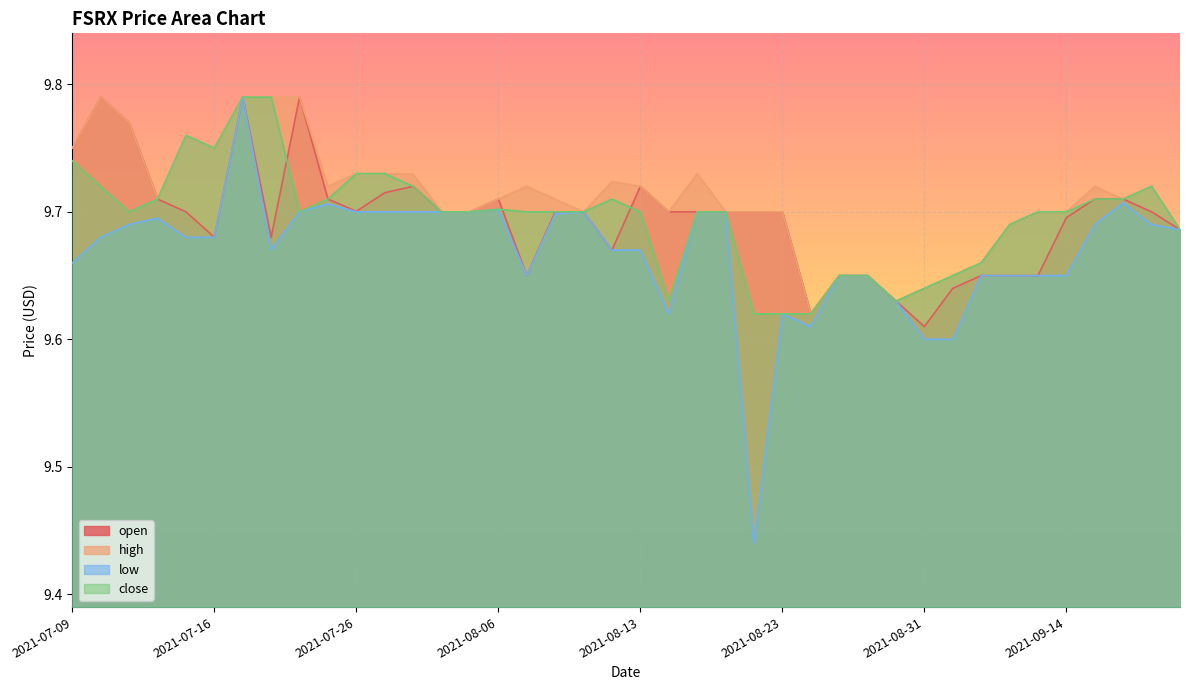

At 2021-08-25, list the series in order from largest to smallest.

open, high, low, close